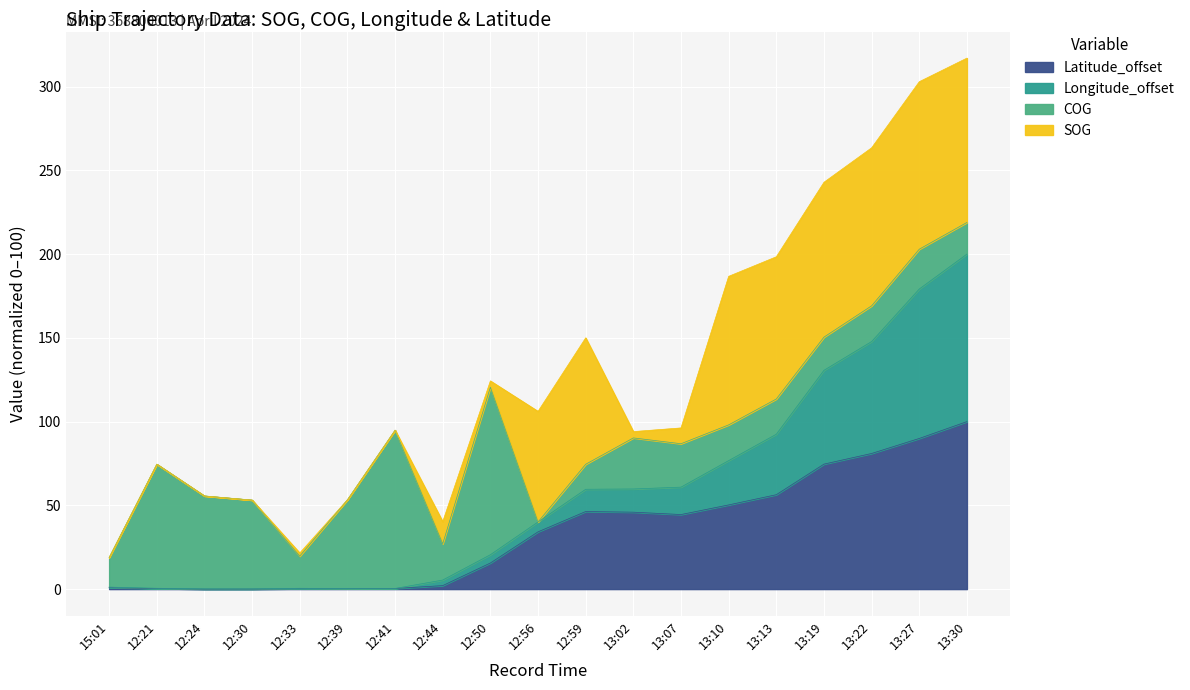

What is the maximum value for Latitude_offset?

100.0